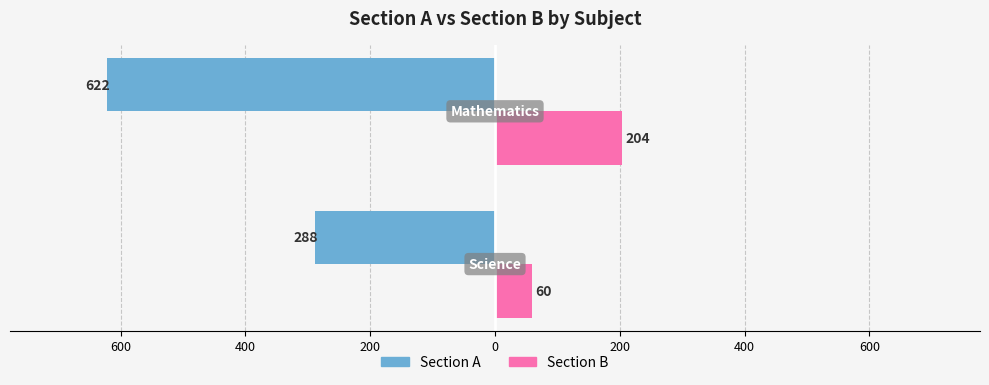

How many Section A values are between -622 and -288?

2